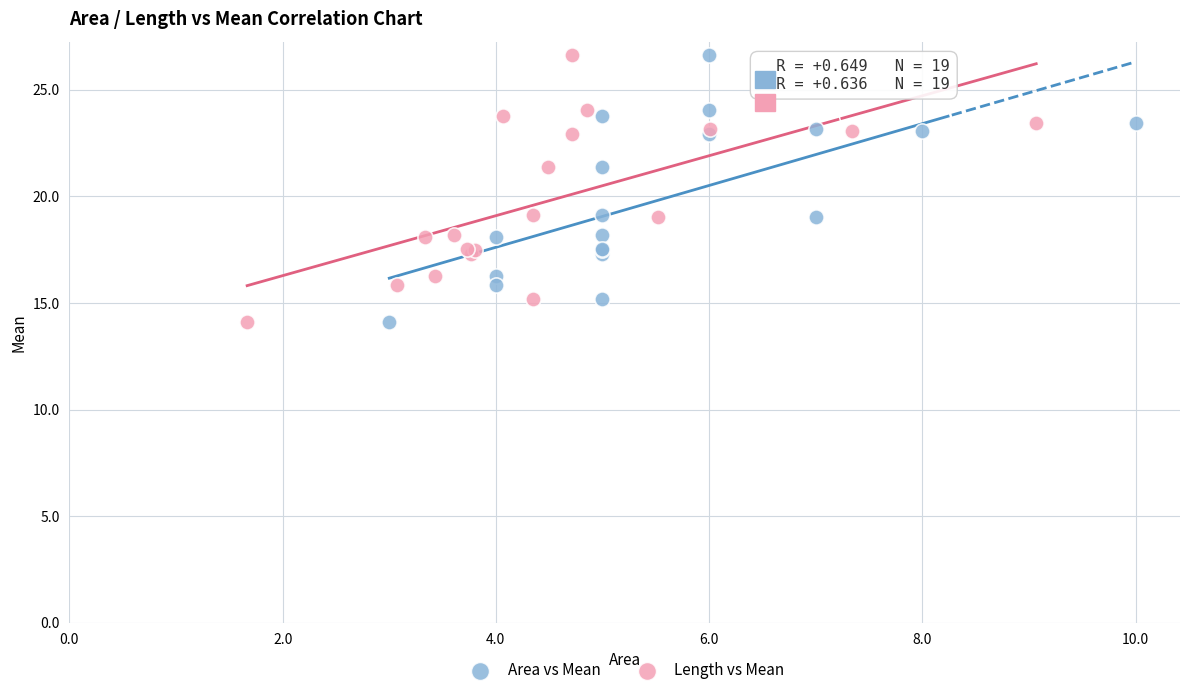

What are all the series names shown in the legend?

Area vs Mean, Length vs Mean